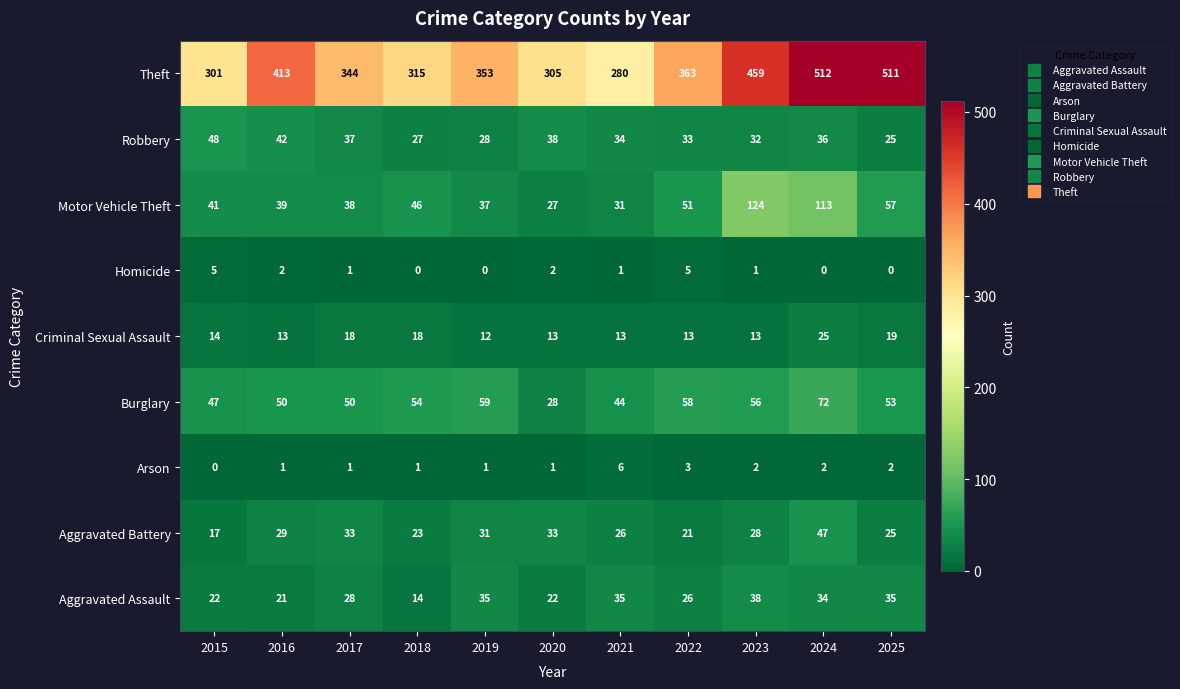

What is the lowest value of the Theft series?

280